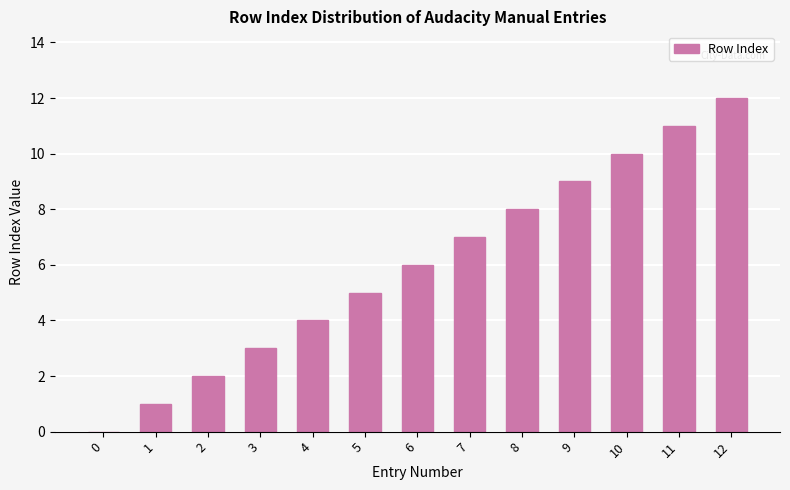

Between 2 and 7, which is larger?

7